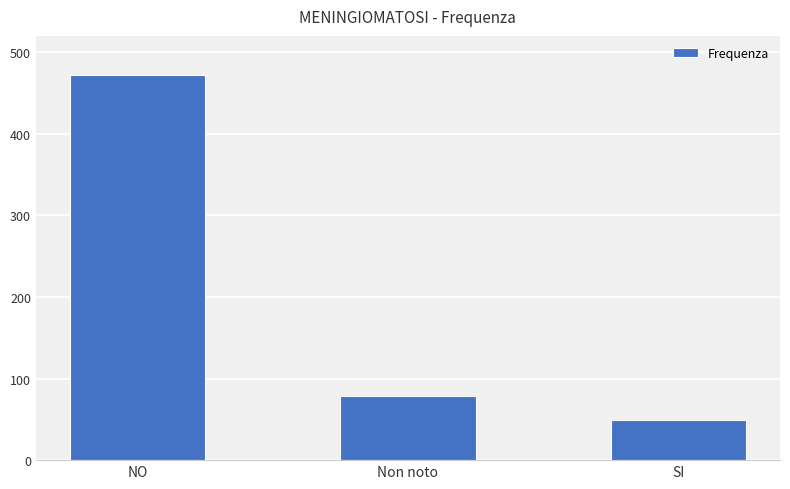

Where does the data first go above 79?

NO